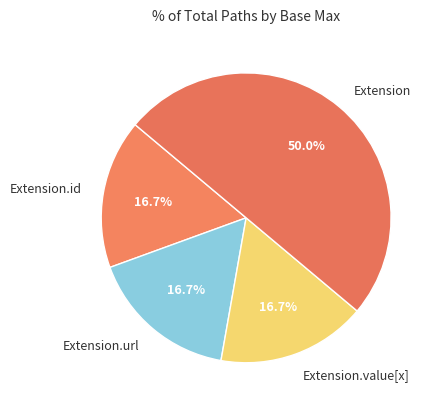

Which category has the biggest portion of the pie?

Extension